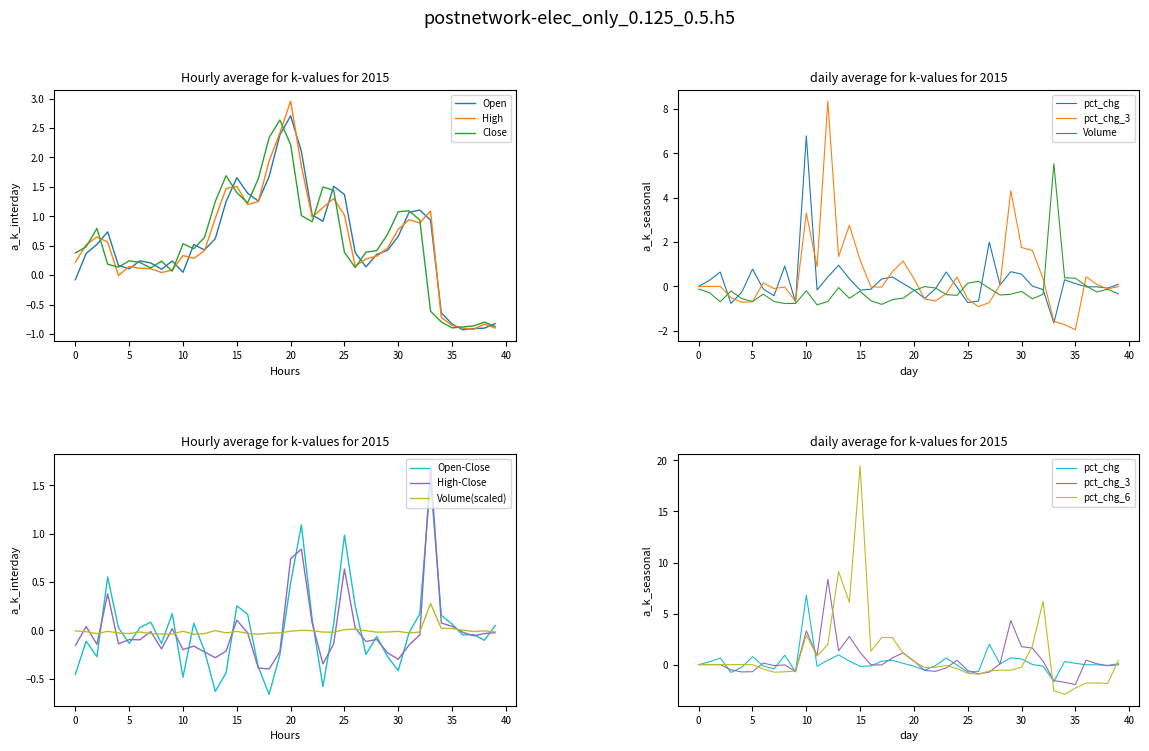

What is the average value of the pct_chg_3 series?

0.4